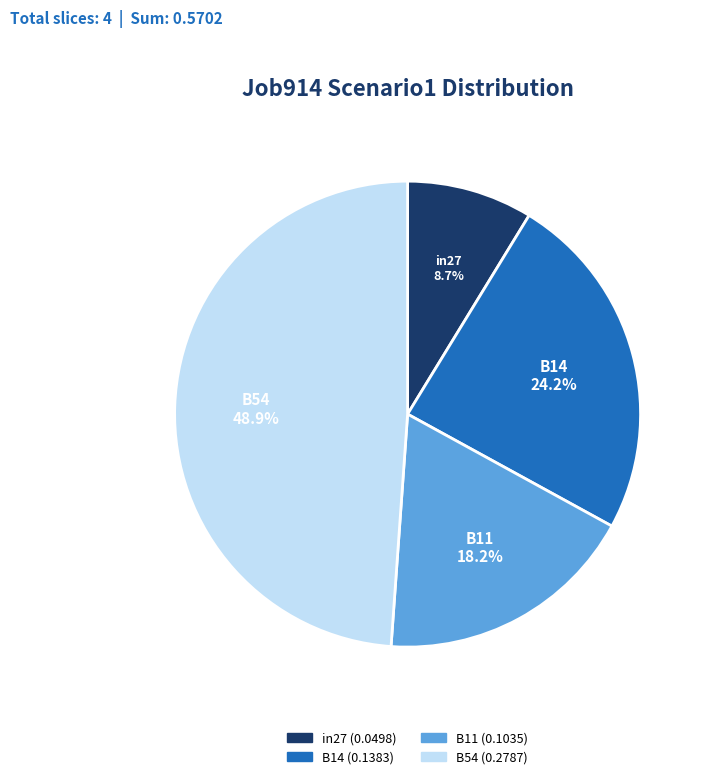

What percentage is the in27 slice, to the nearest percent?

9%